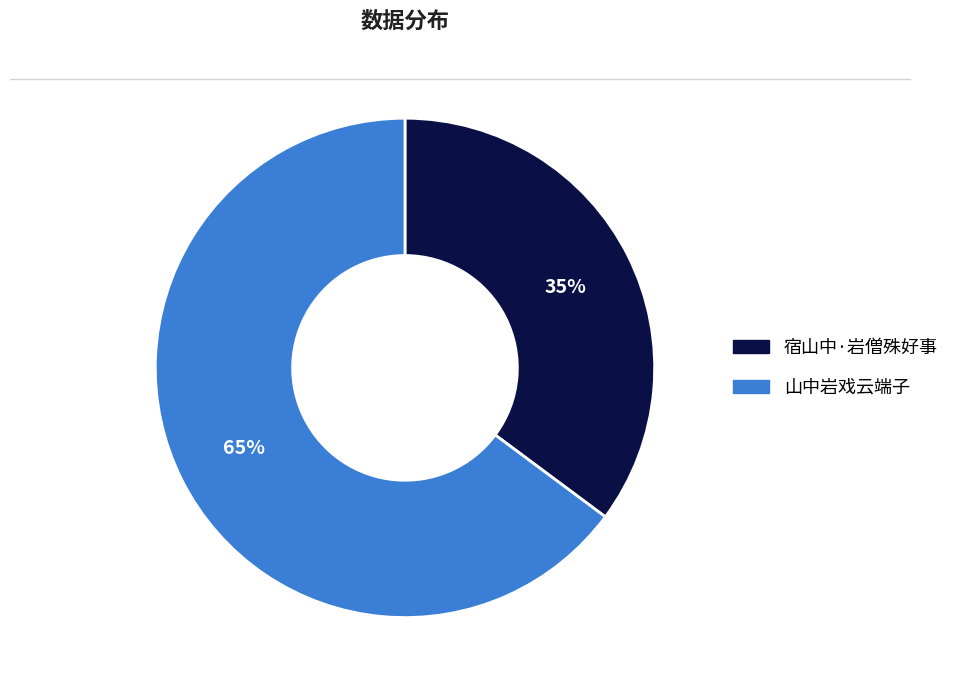

Combined, do 山中岩戏云端子 and 宿山中·岩僧殊好事 account for over 50%?

Yes